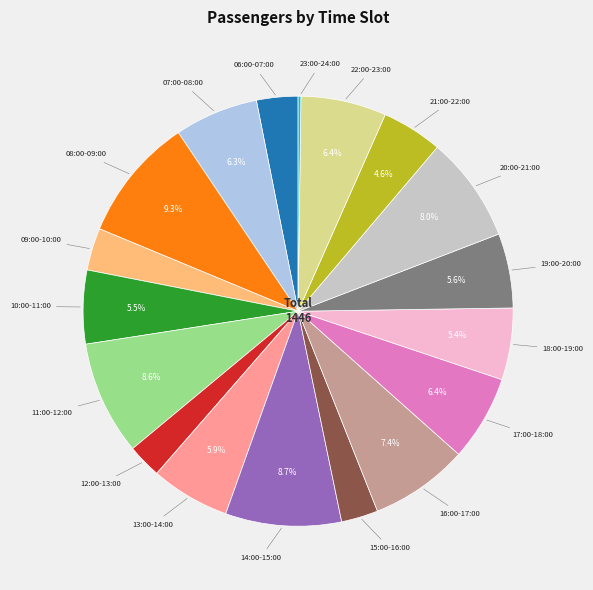

Is there a majority slice in this chart?

No